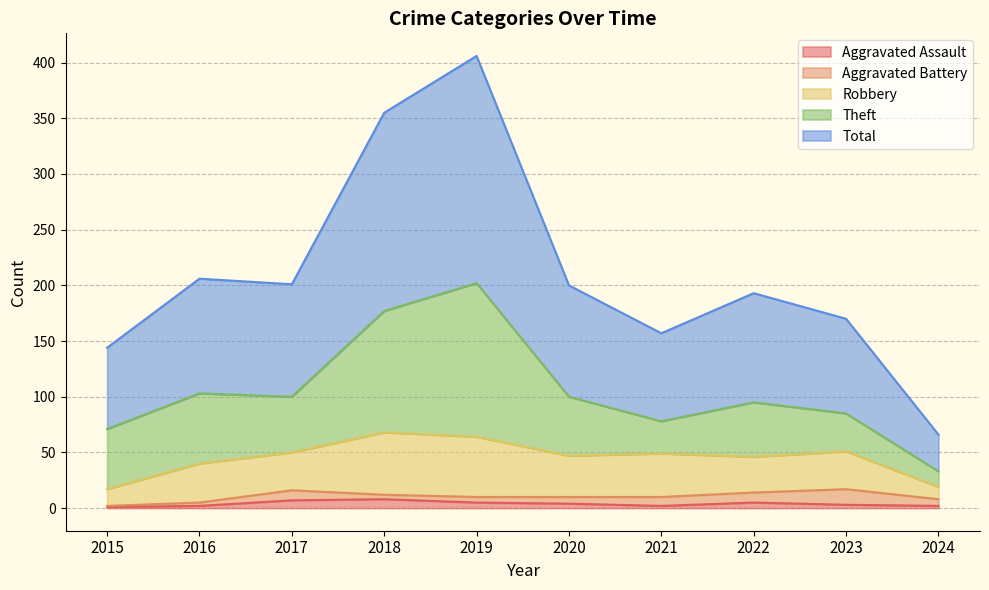

Reading left to right, what are all the values shown in this chart?

Aggravated Assault: 2015=1	2016=2	2017=7	2018=8	2019=5	2020=4	2021=2	2022=5	2023=3	2024=2
Aggravated Battery: 2015=1	2016=3	2017=9	2018=4	2019=5	2020=6	2021=8	2022=9	2023=14	2024=6
Robbery: 2015=15	2016=35	2017=34	2018=56	2019=54	2020=37	2021=39	2022=32	2023=34	2024=11
Theft: 2015=54	2016=63	2017=50	2018=109	2019=138	2020=53	2021=29	2022=49	2023=34	2024=14
Total: 2015=73	2016=103	2017=101	2018=178	2019=204	2020=100	2021=79	2022=98	2023=85	2024=33